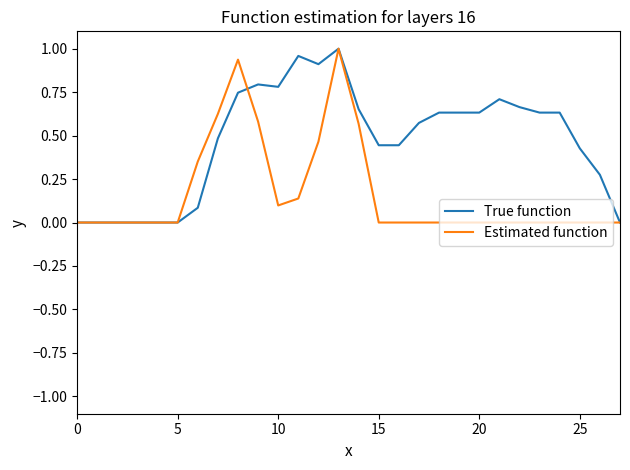

Rank the series by their average value, from lowest to highest.

Estimated function, True function